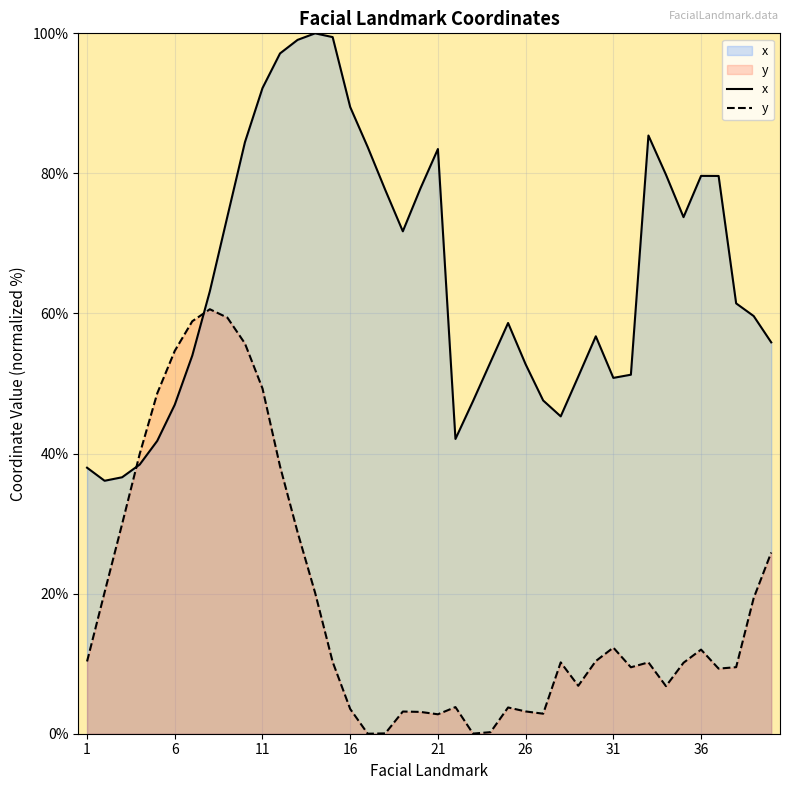

At which category does the chart reach its minimum across all series?

17